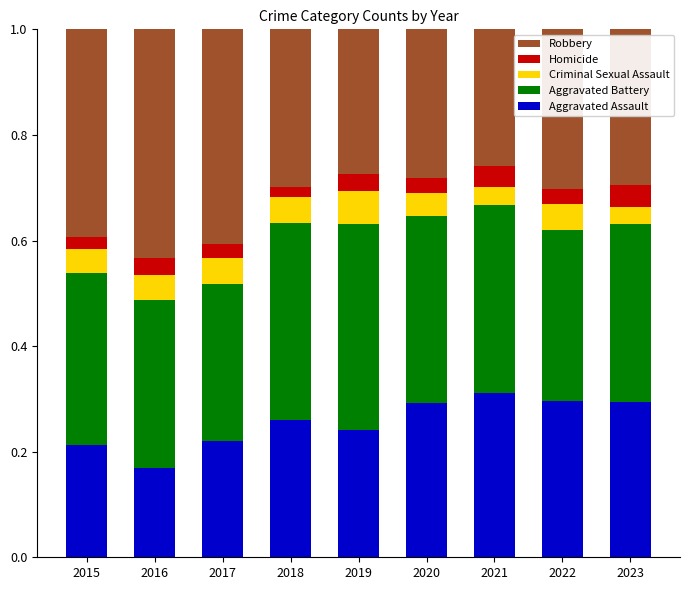

True or false: Aggravated Assault has a value of 0.4 at 2021.

False